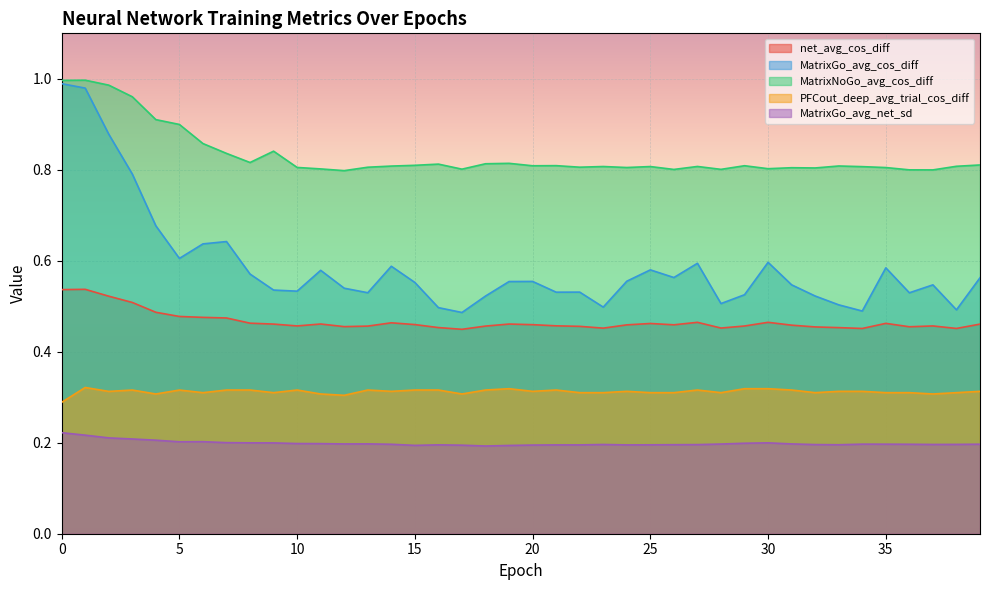

The value of MatrixGo_avg_net_sd at 20 is 0.0. True or false?

False